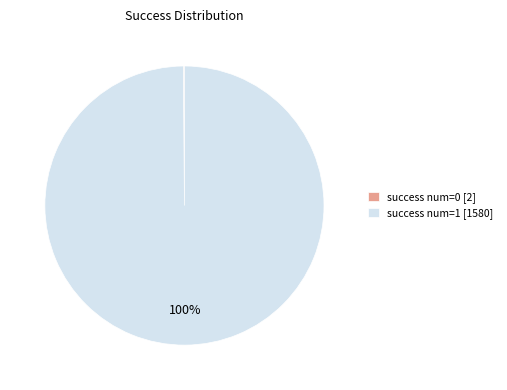

To the nearest percent, what is the average slice percentage?

50%